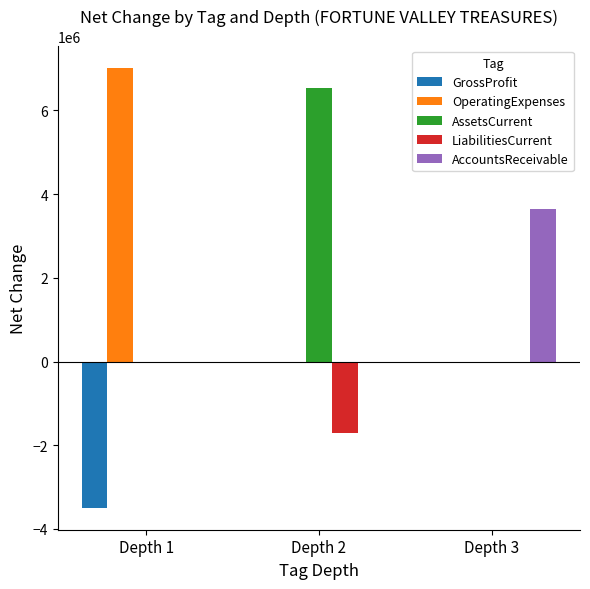

Is the value of LiabilitiesCurrent at Depth 2 greater than the value of AssetsCurrent at Depth 2?

No